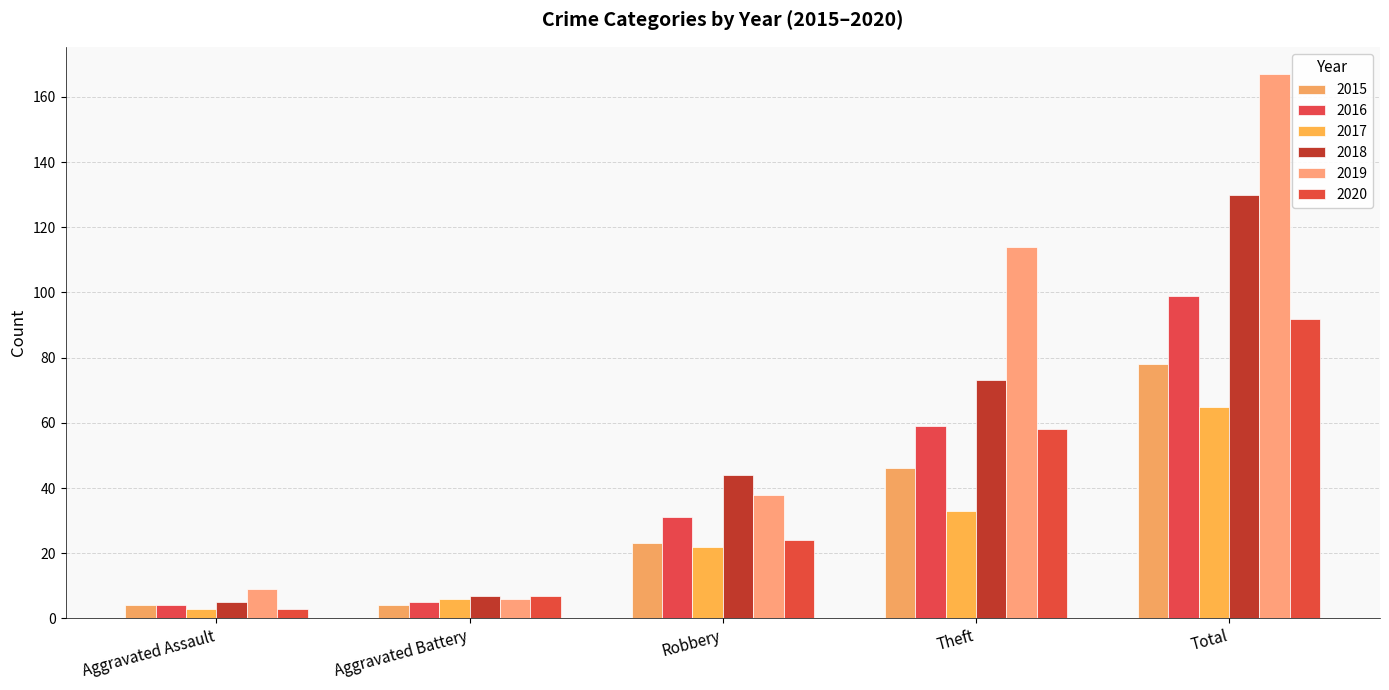

At which category is the sum across all series the highest?

Total